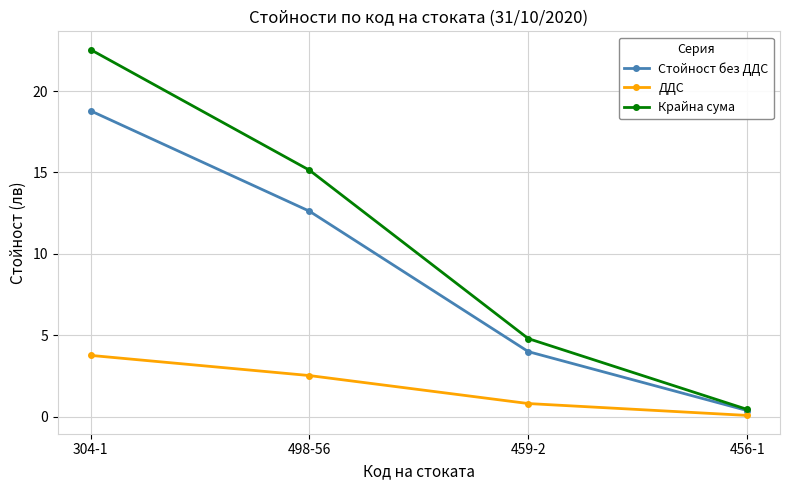

What position from the left is 456-1?

4